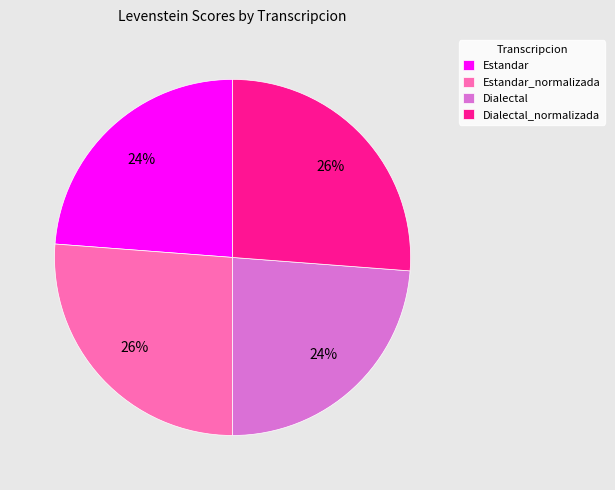

To the nearest percent, what percentage of the pie is Estandar_normalizada?

26%